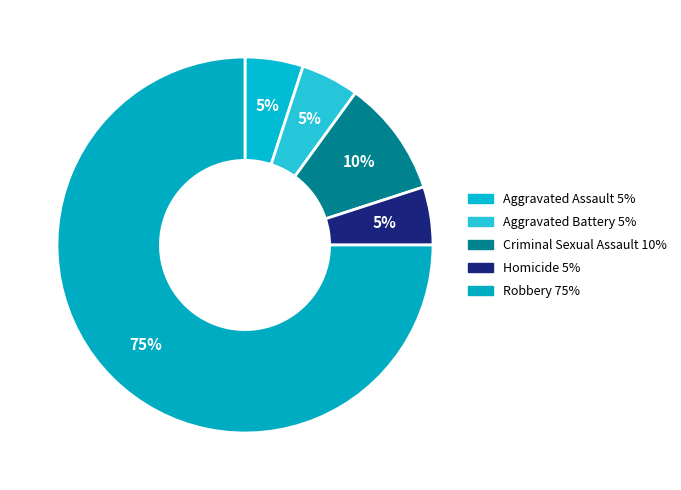

Do Aggravated Assault and Criminal Sexual Assault together represent more than half of the pie?

No